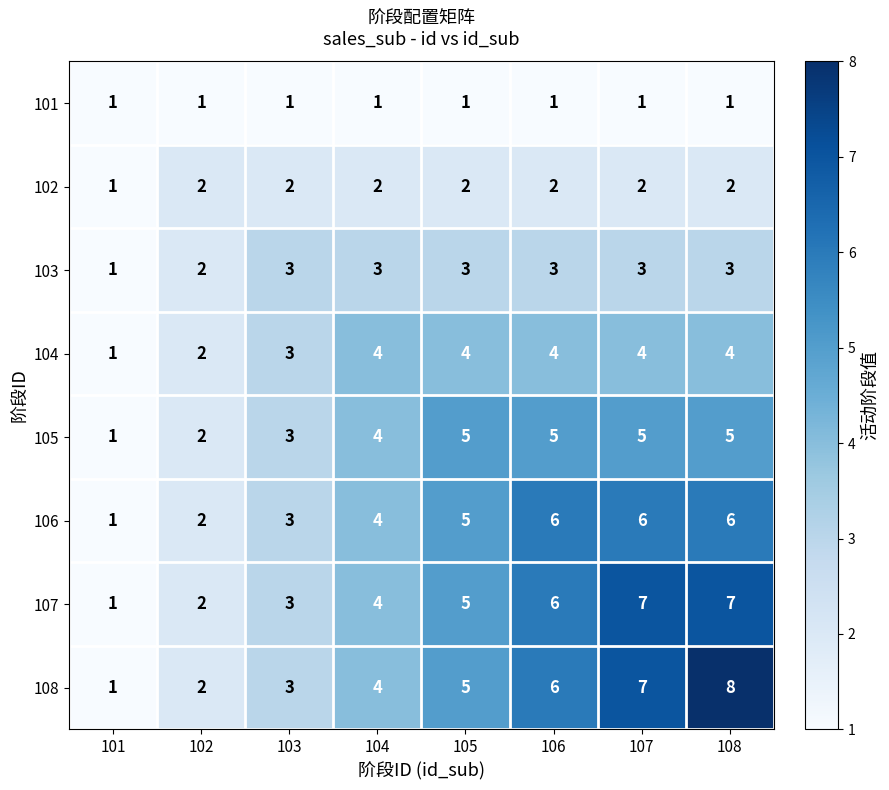

Which series has the largest total across all categories?

108